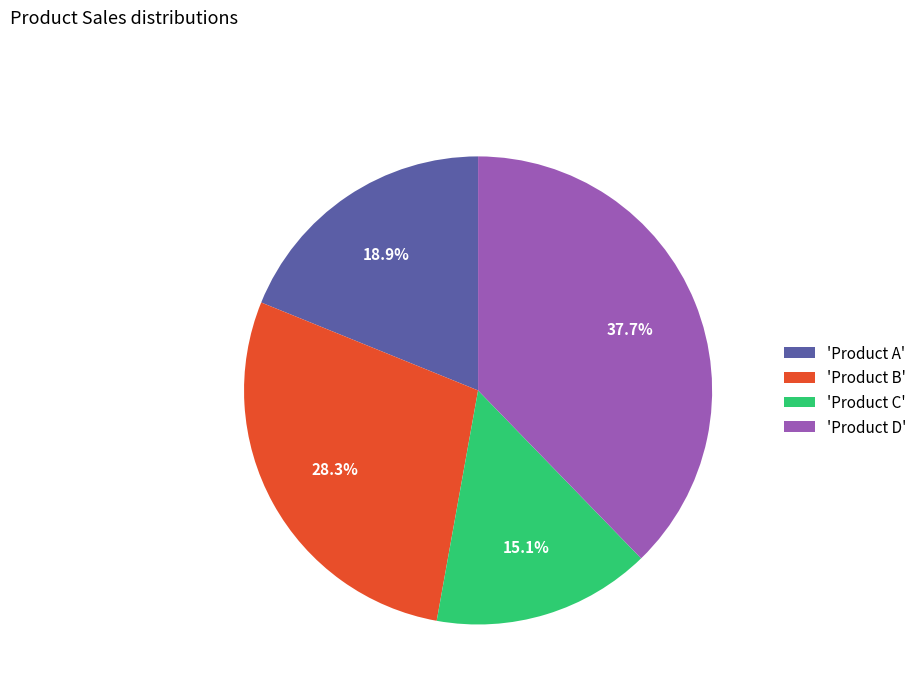

To the nearest percent, what is the average slice percentage?

25%